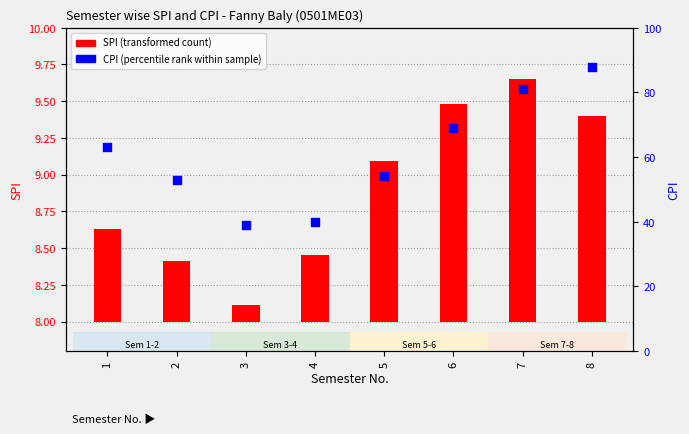

At which category is the sum across all series the highest?

8